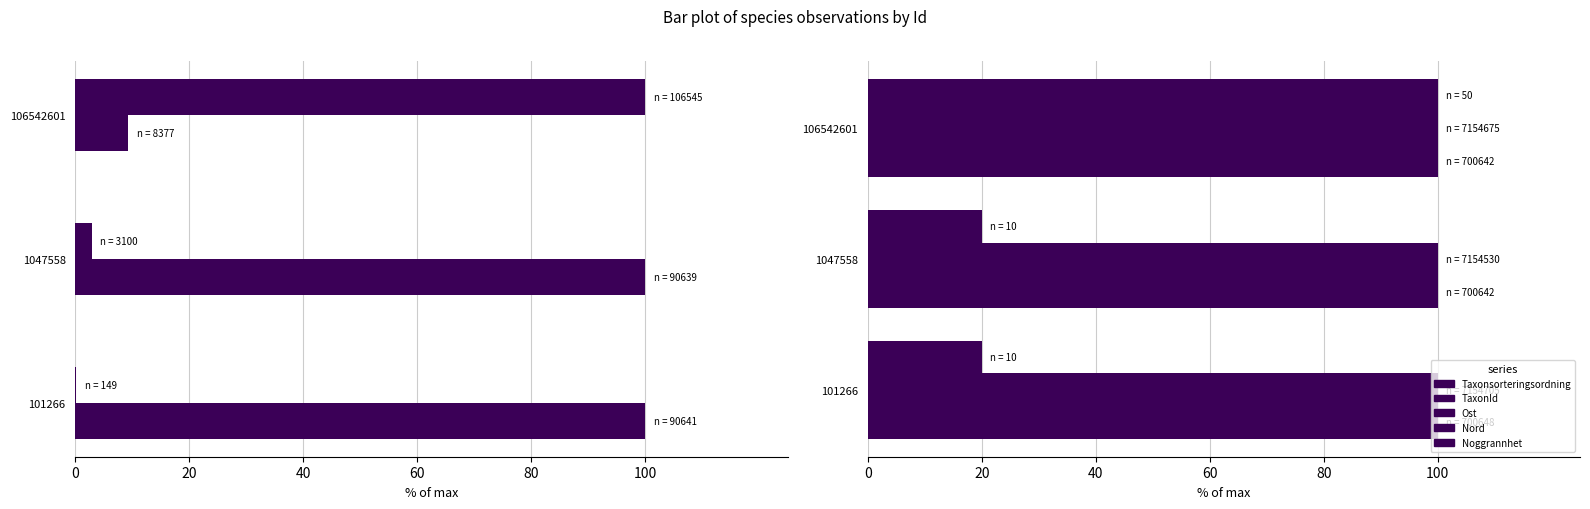

Which has a higher value, 20 or 40?

20